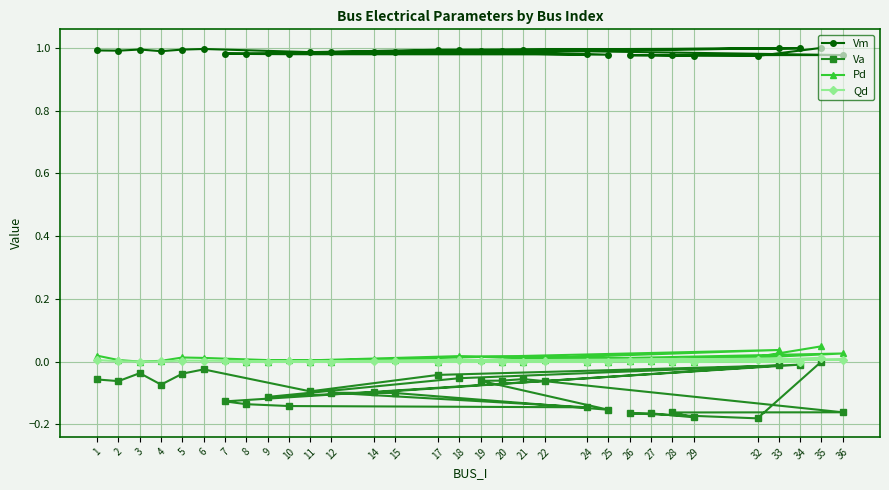

How many lines are shown in the chart?

4